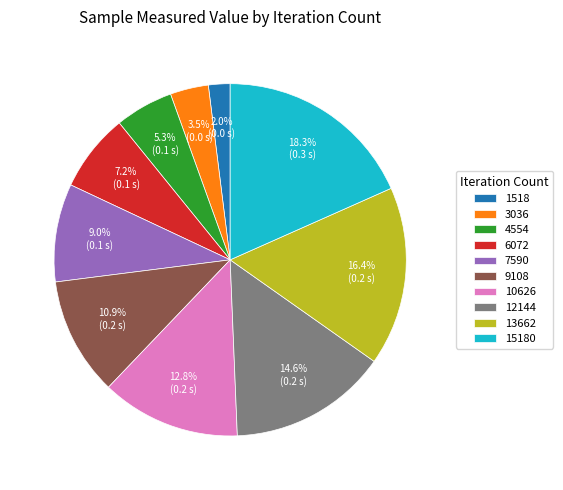

Does 1518 represent more than half of the total?

No